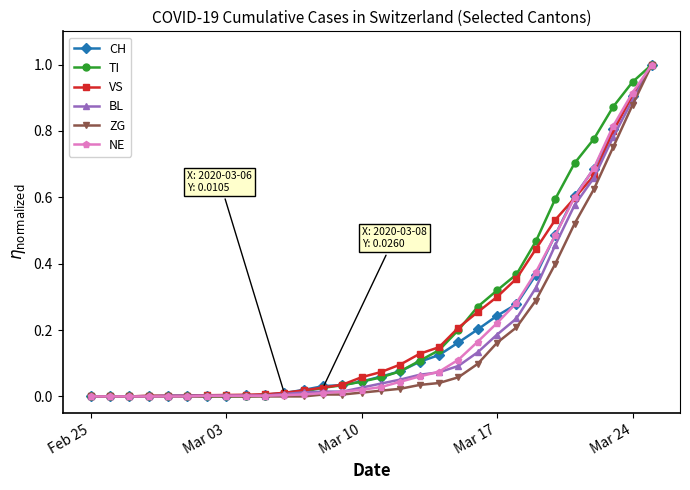

What is the maximum value shown in the chart?

1.0